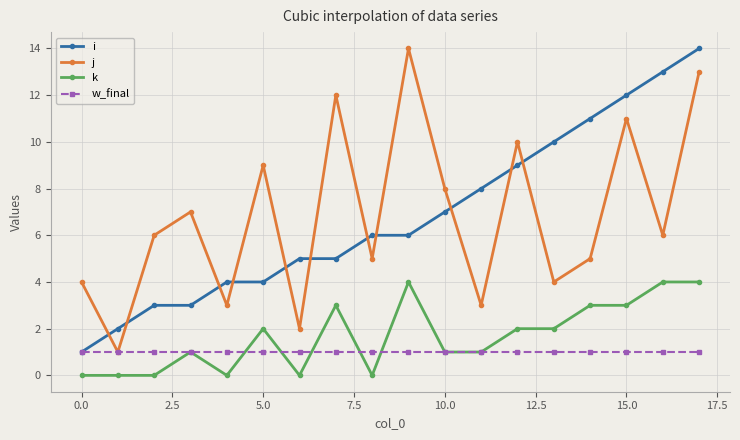

True or false: j and k intersect in this chart.

False